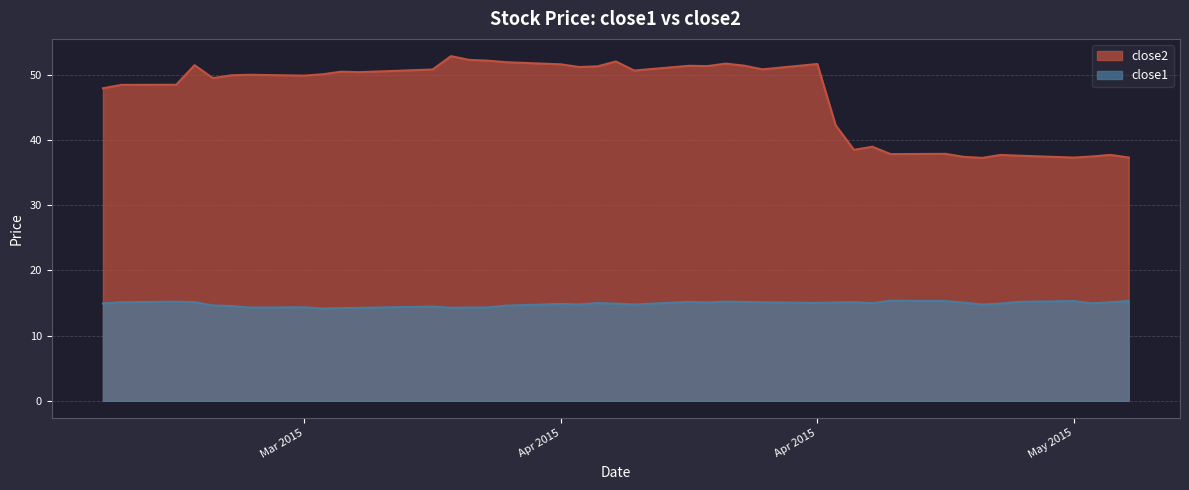

How many lines are shown in the chart?

2